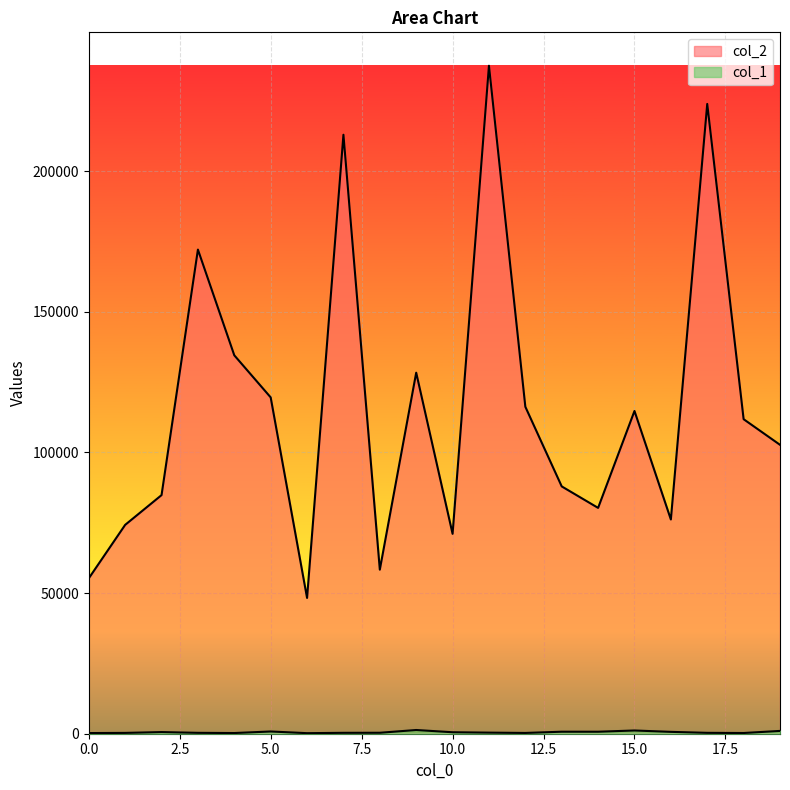

What is the sum of all col_1 values?

10626